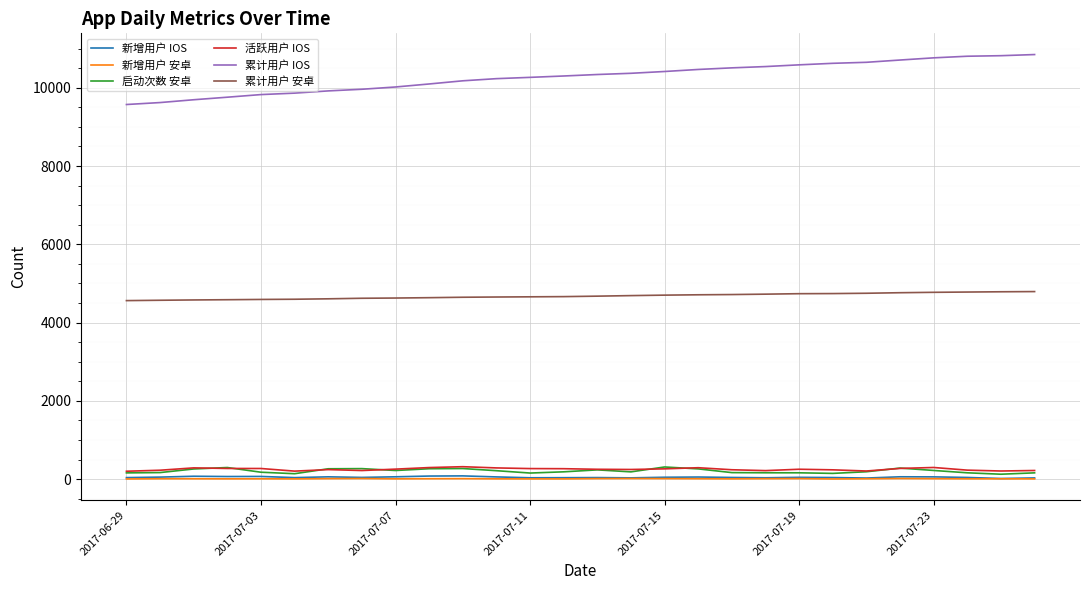

What is the average value of the 累计用户 IOS series?

10278